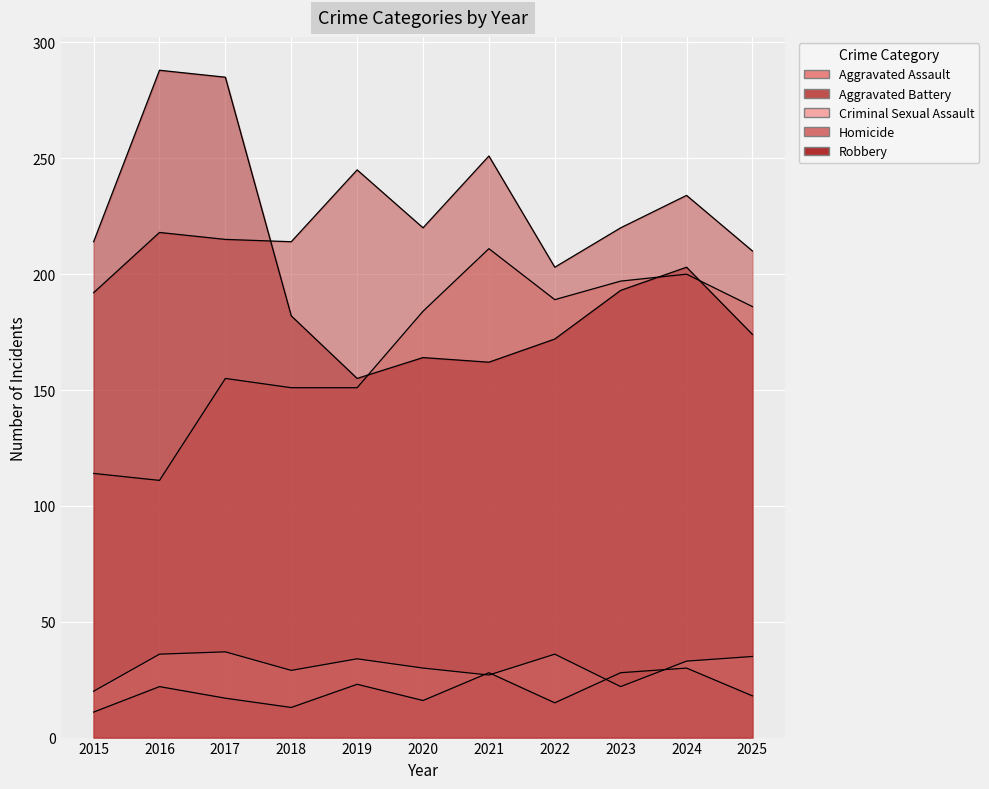

Which series has the largest total across all categories?

Aggravated Battery